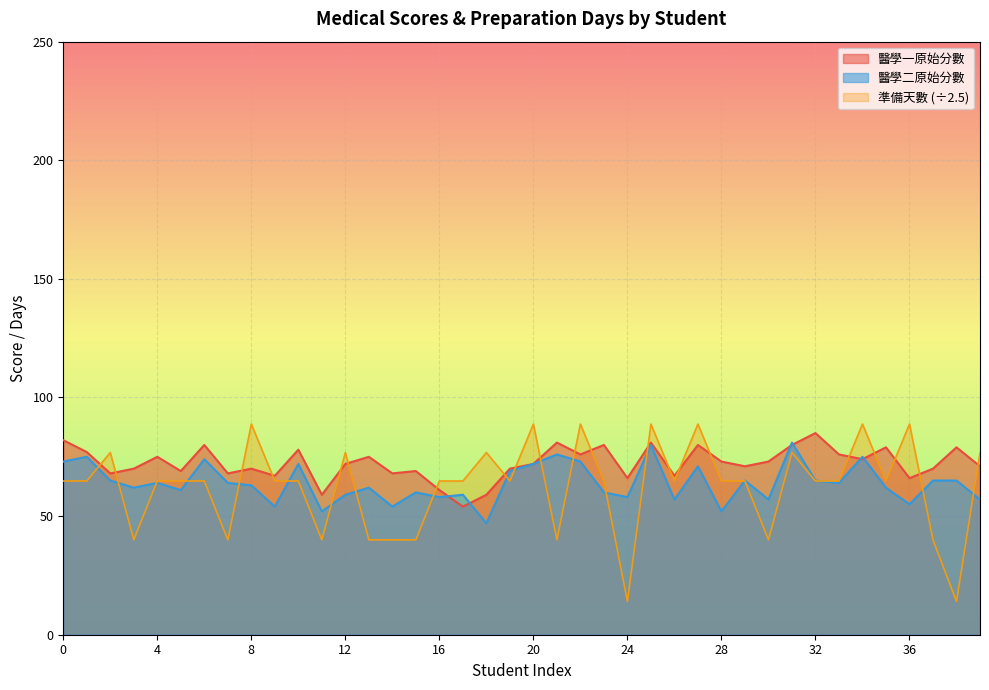

What is the average value of the 準備天數 series?

62.4